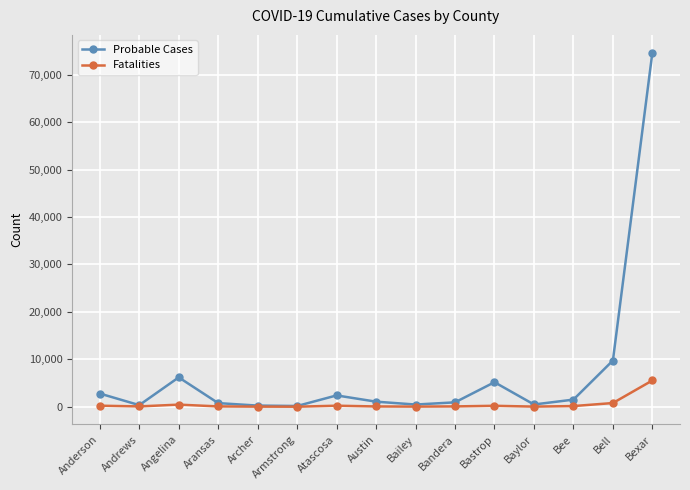

At which category is the sum across all series the highest?

Bexar